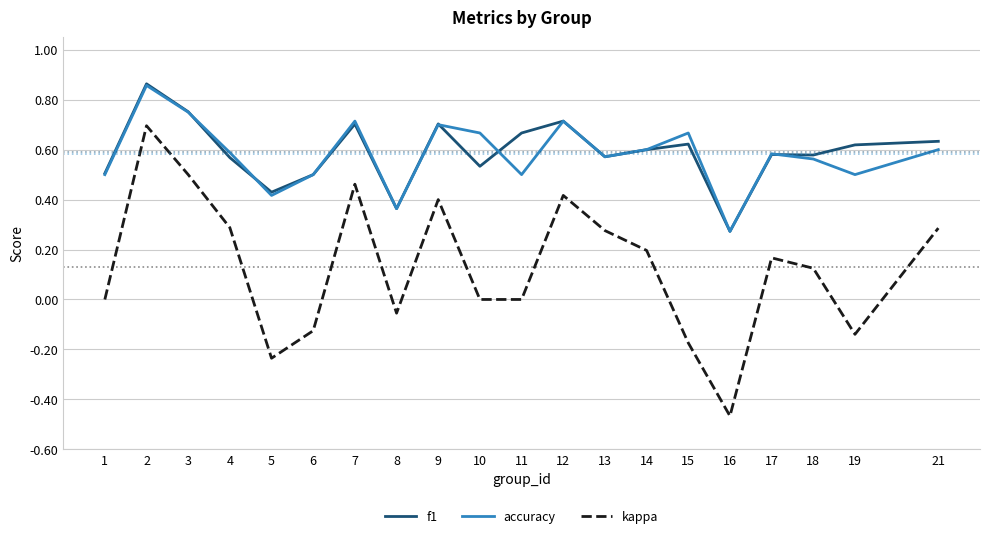

True or false: f1 has a value of 0.3 at 21.

False